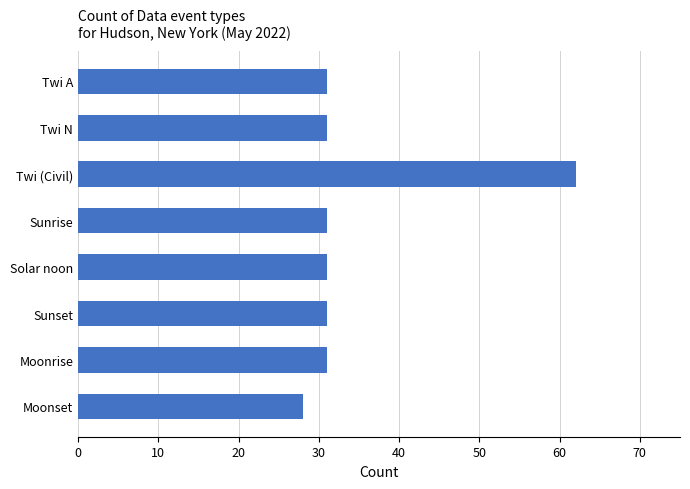

What is the smallest value displayed?

28